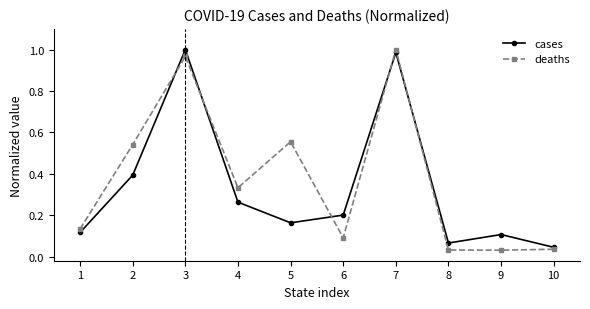

At how many categories does at least one series exceed 0?

10